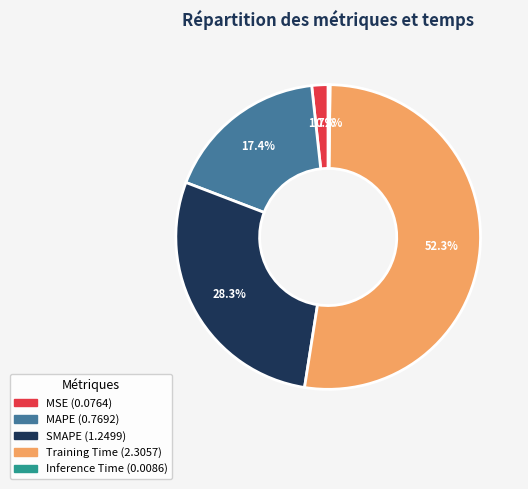

What percentage is NOT represented by SMAPE?

71.7%